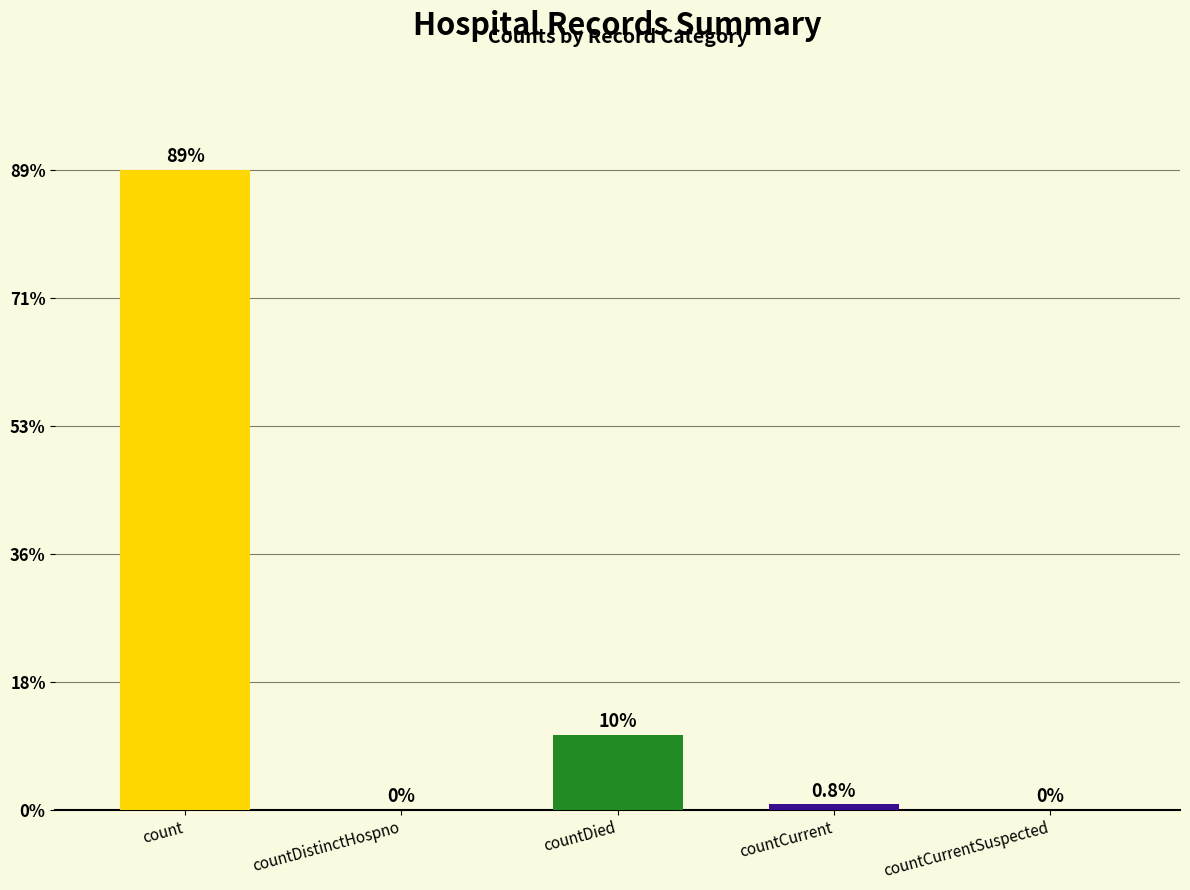

What is the label of the 1st bar from the right?

countCurrentSuspected